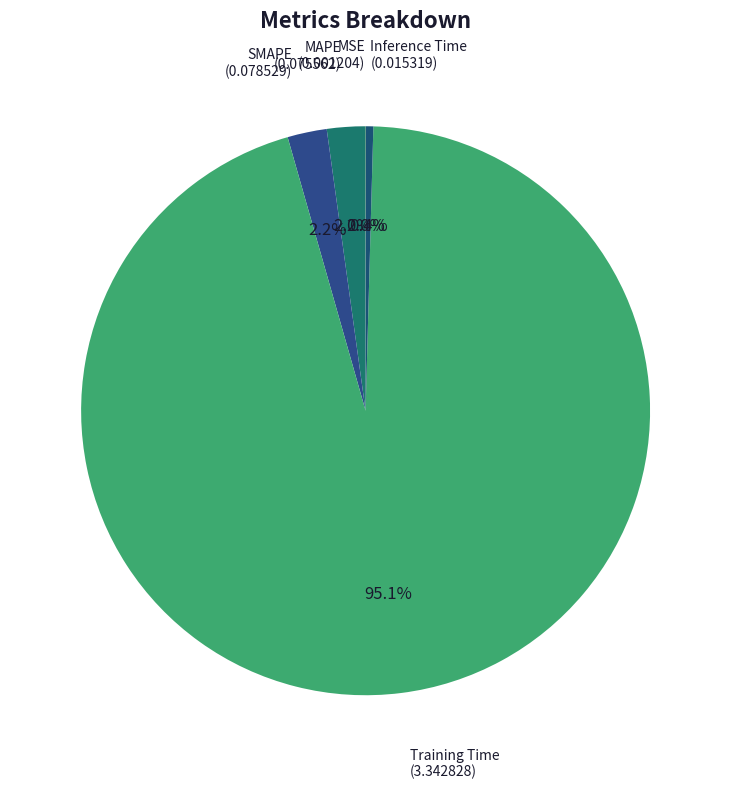

What is the largest slice in the pie chart?

Training Time